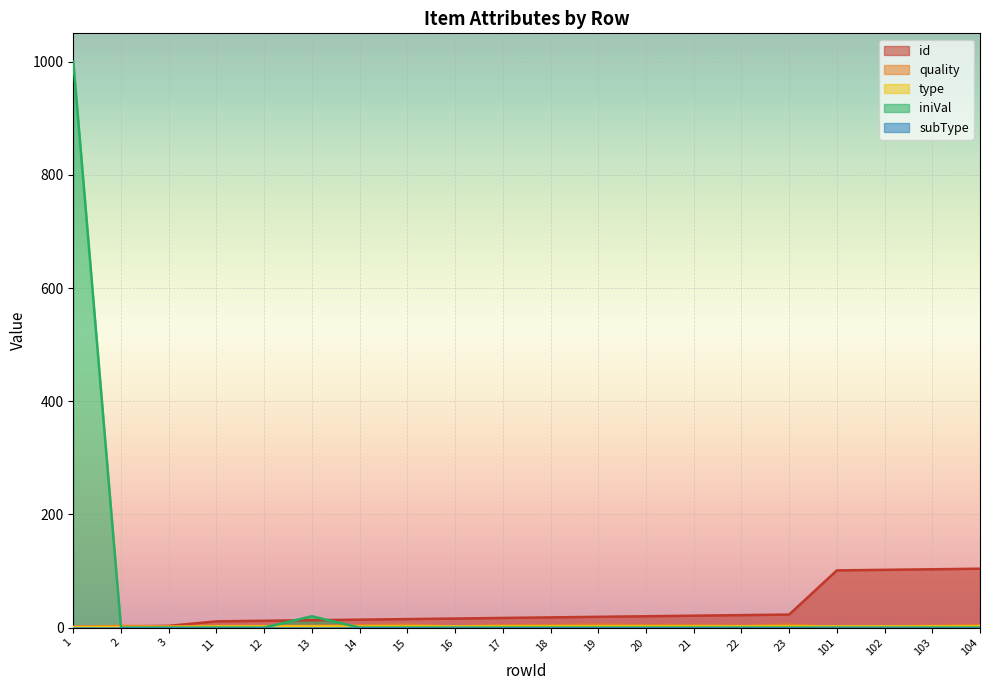

What is the total value across all series at 16?

20